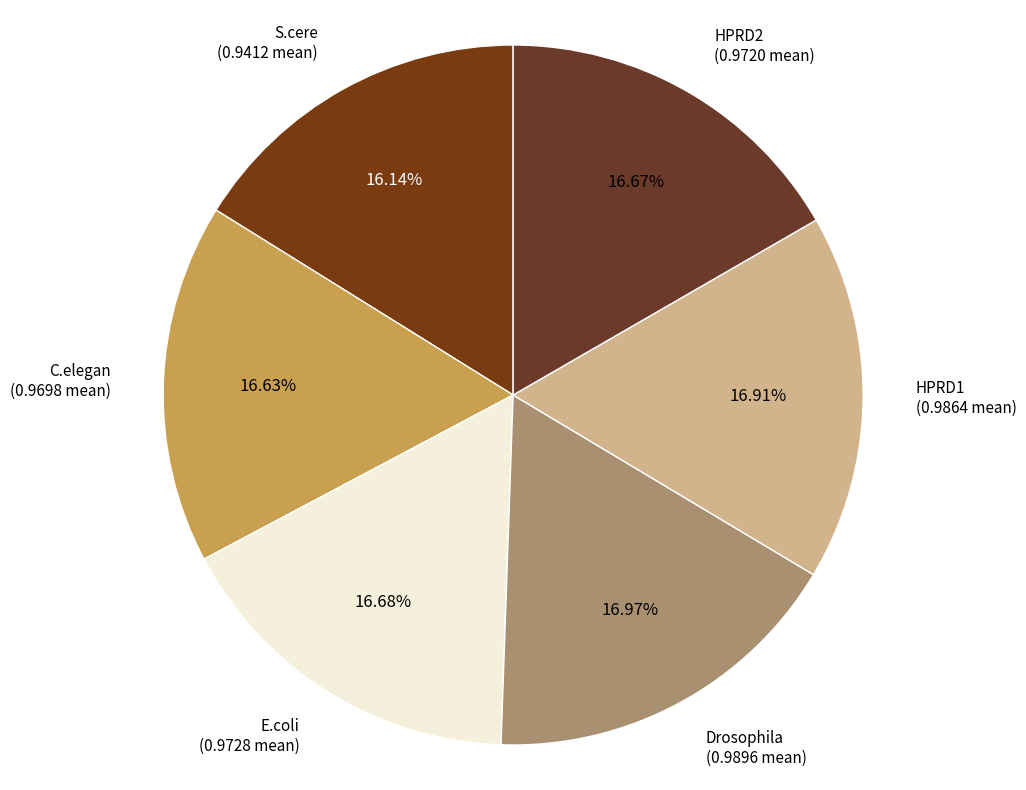

To the nearest percent, what is the average slice percentage?

17%